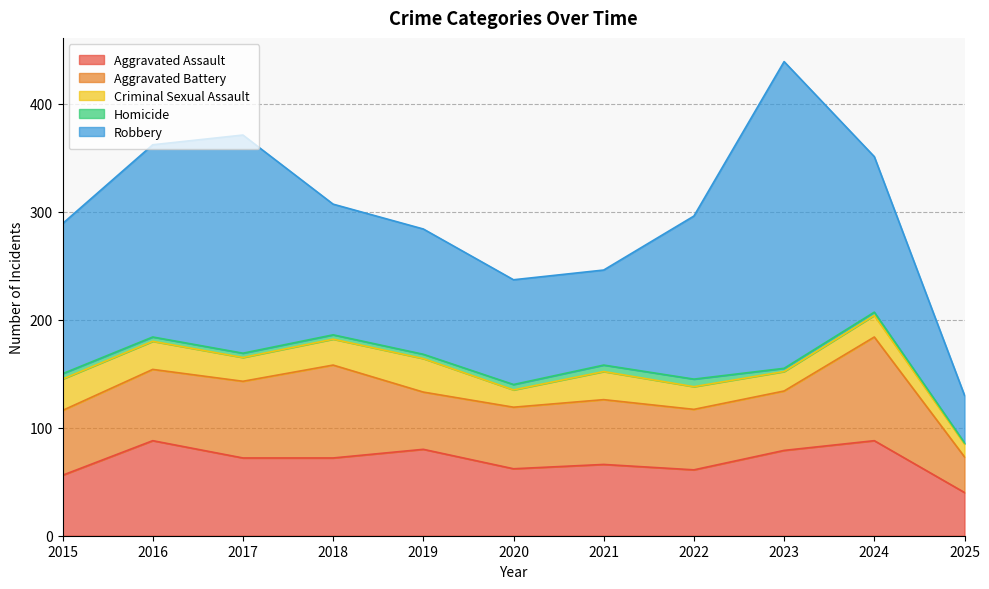

Which series has the largest total across all categories?

Robbery